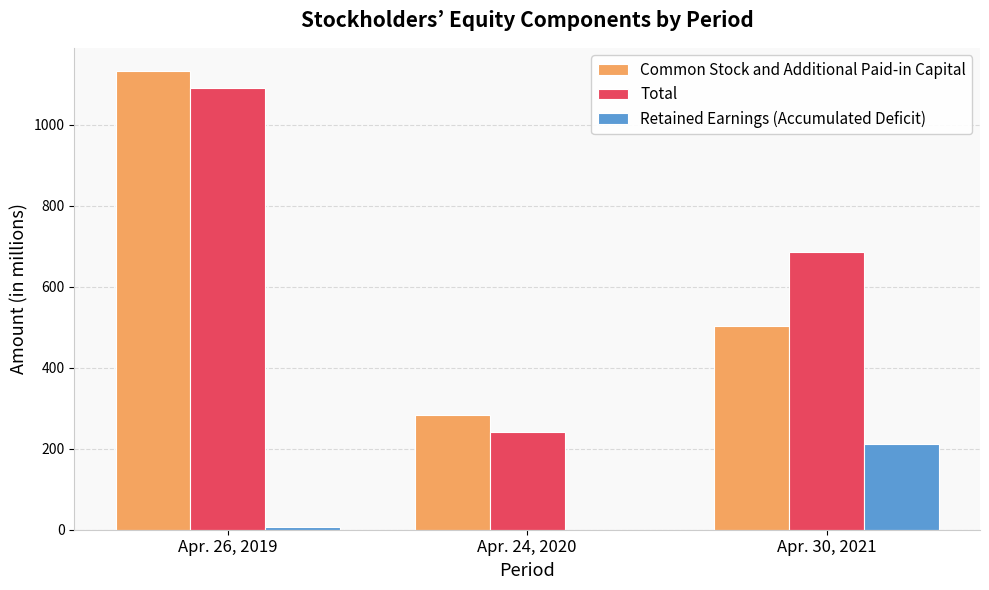

Which series has the largest total across all categories?

Total